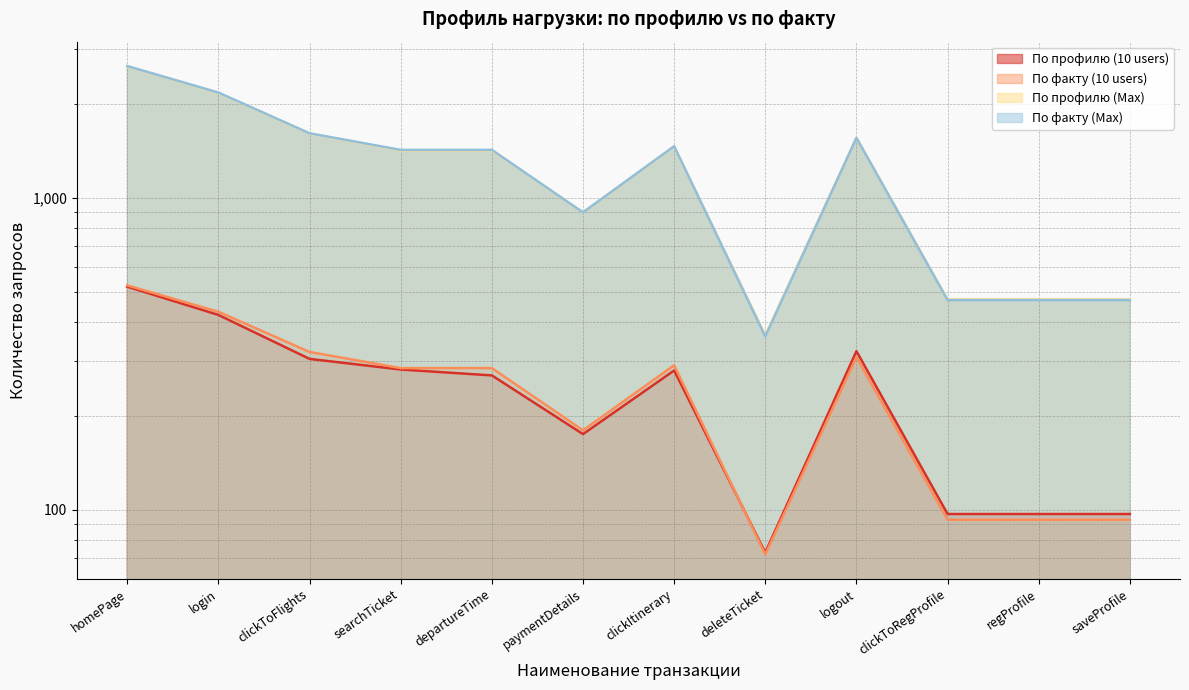

What is the label of the 10th point from the right?

clickToFlights